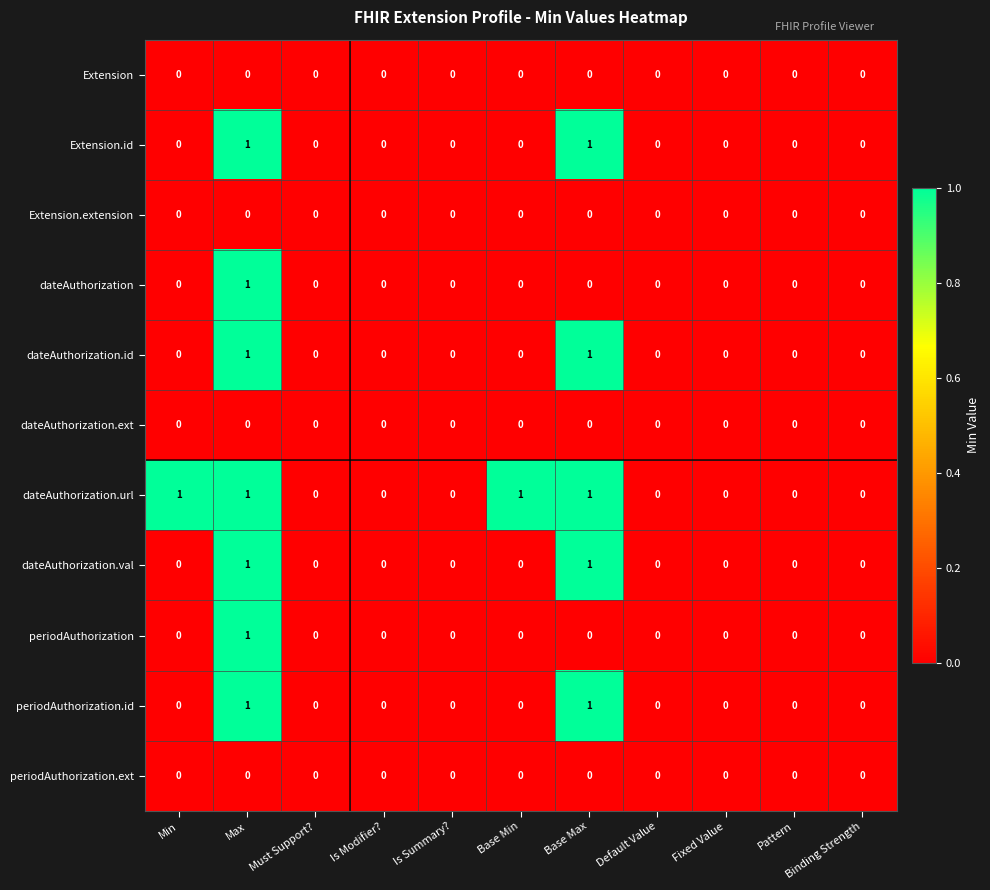

Which series has the largest total across all categories?

dateAuthorization.url